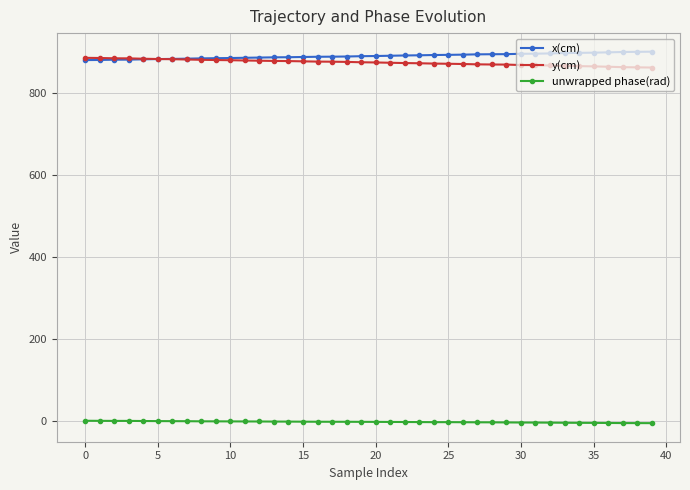

How many distinct data groups are displayed?

3